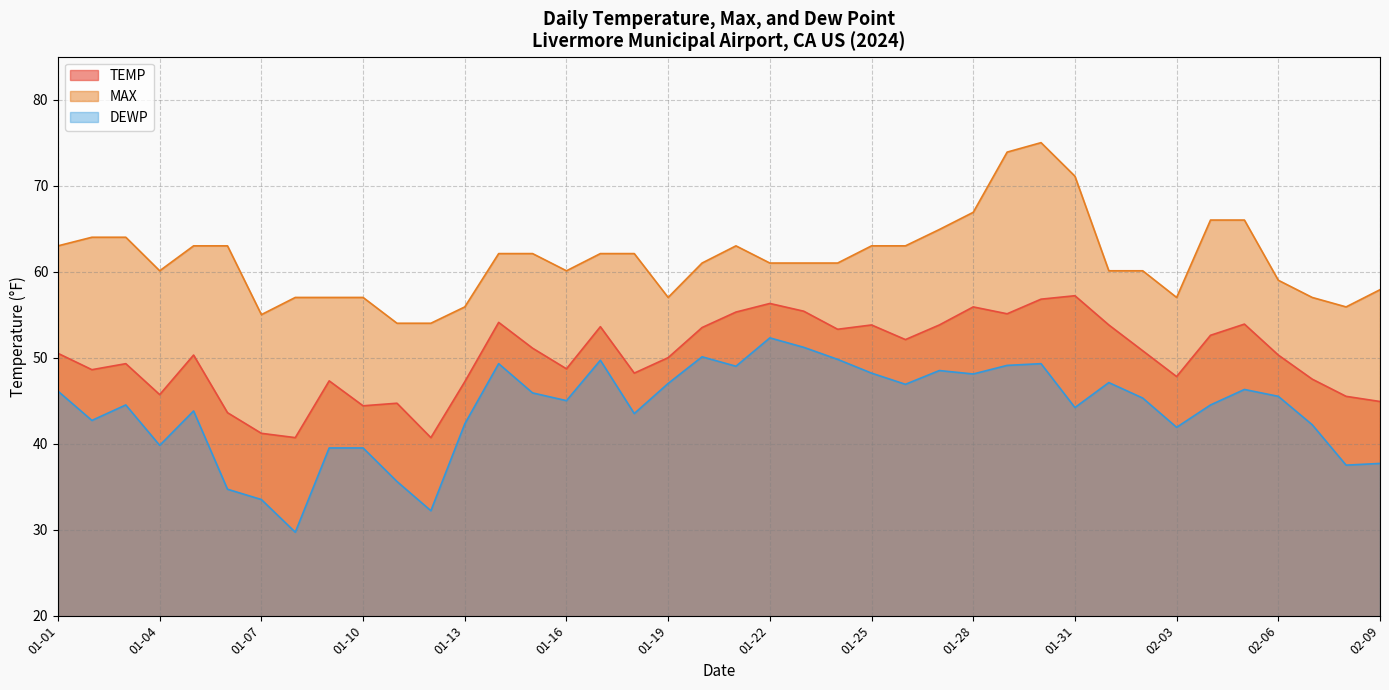

Rank the categories by DEWP value from highest to lowest.

01-22, 01-23, 01-20, 01-24, 01-17, 01-14, 01-30, 01-29, 01-21, 01-27, 01-25, 01-28, 02-01, 01-19, 01-26, 02-05, 01-01, 01-15, 02-06, 02-02, 01-16, 01-03, 02-04, 01-31, 01-05, 01-18, 01-02, 01-13, 02-07, 02-03, 01-04, 01-09, 01-10, 02-09, 02-08, 01-11, 01-06, 01-07, 01-12, 01-08